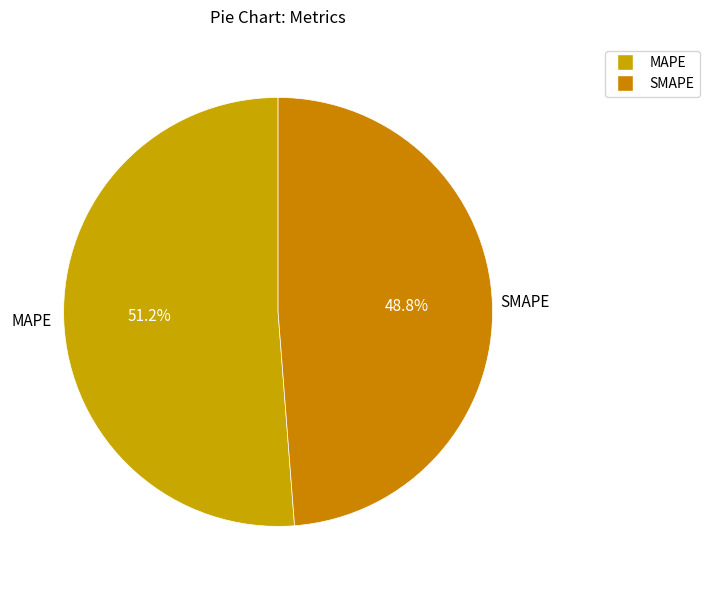

Approximately how many times larger is the value at MAPE compared to SMAPE?

1.1